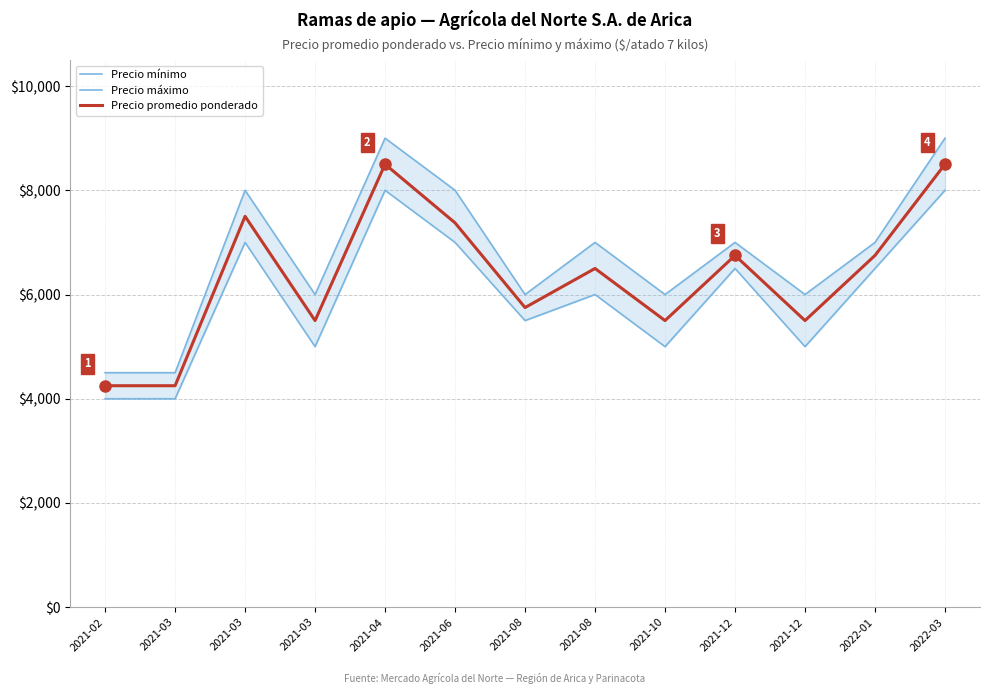

Count the Precio máximo values in the range 6000 to 8000.

9